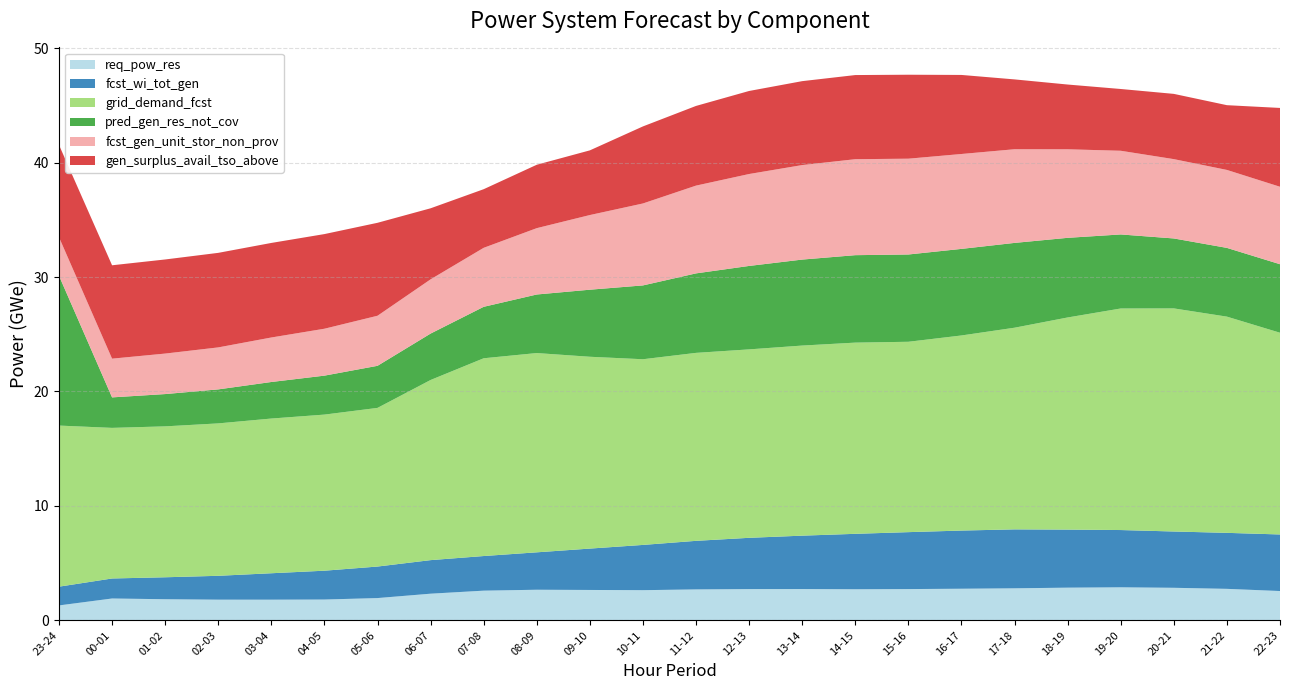

Reading right to left, transcribe all the data shown in this chart.

req_pow_res: 22-23=2560	21-22=2751	20-21=2843	19-20=2886	18-19=2855	17-18=2798	16-17=2761	15-16=2731	14-15=2715	13-14=2734	12-13=2730	11-12=2702	10-11=2635	09-10=2654	08-09=2673	07-08=2593	06-07=2328	05-06=1945	04-05=1817	03-04=1805	02-03=1806	01-02=1844	00-01=1908	23-24=1302
fcst_wi_tot_gen: 22-23=4944	21-22=4894	20-21=4920	19-20=5005	18-19=5074	17-18=5151	16-17=5084	15-16=4976	14-15=4845	13-14=4666	12-13=4481	11-12=4245	10-11=3955	09-10=3616	08-09=3270	07-08=3026	06-07=2933	05-06=2755	04-05=2520	03-04=2309	02-03=2085	01-02=1919	00-01=1749	23-24=1639
grid_demand_fcst: 22-23=17632	21-22=18898	20-21=19500	19-20=19364	18-19=18541	17-18=17626	16-17=17052	15-16=16639	14-15=16712	13-14=16615	12-13=16470	11-12=16429	10-11=16229	09-10=16766	08-09=17417	07-08=17285	06-07=15745	05-06=13867	04-05=13644	03-04=13522	02-03=13321	01-02=13190	00-01=13163	23-24=14081
pred_gen_res_not_cov: 22-23=5988	21-22=6008	20-21=6113	19-20=6471	18-19=6960	17-18=7412	16-17=7567	15-16=7628	14-15=7643	13-14=7515	12-13=7293	11-12=6947	10-11=6452	09-10=5861	08-09=5118	07-08=4497	06-07=4056	05-06=3677	04-05=3404	03-04=3194	02-03=2972	01-02=2822	00-01=2665	23-24=13097
fcst_gen_unit_stor_non_prov: 22-23=6770	21-22=6814	20-21=6933	19-20=7314	18-19=7740	17-18=8187	16-17=8294	15-16=8374	14-15=8388	13-14=8260	12-13=8034	11-12=7672	10-11=7163	09-10=6525	08-09=5799	07-08=5156	06-07=4740	05-06=4376	04-05=4101	03-04=3890	02-03=3670	01-02=3539	00-01=3385	23-24=3369
gen_surplus_avail_tso_above: 22-23=6889	21-22=5659	20-21=5703	19-20=5399	18-19=5659	17-18=6103	16-17=6909	15-16=7338	14-15=7354	13-14=7335	12-13=7258	11-12=6964	10-11=6735	09-10=5653	08-09=5541	07-08=5124	06-07=6210	05-06=8124	04-05=8272	03-04=8264	02-03=8263	01-02=8225	00-01=8161	23-24=8065